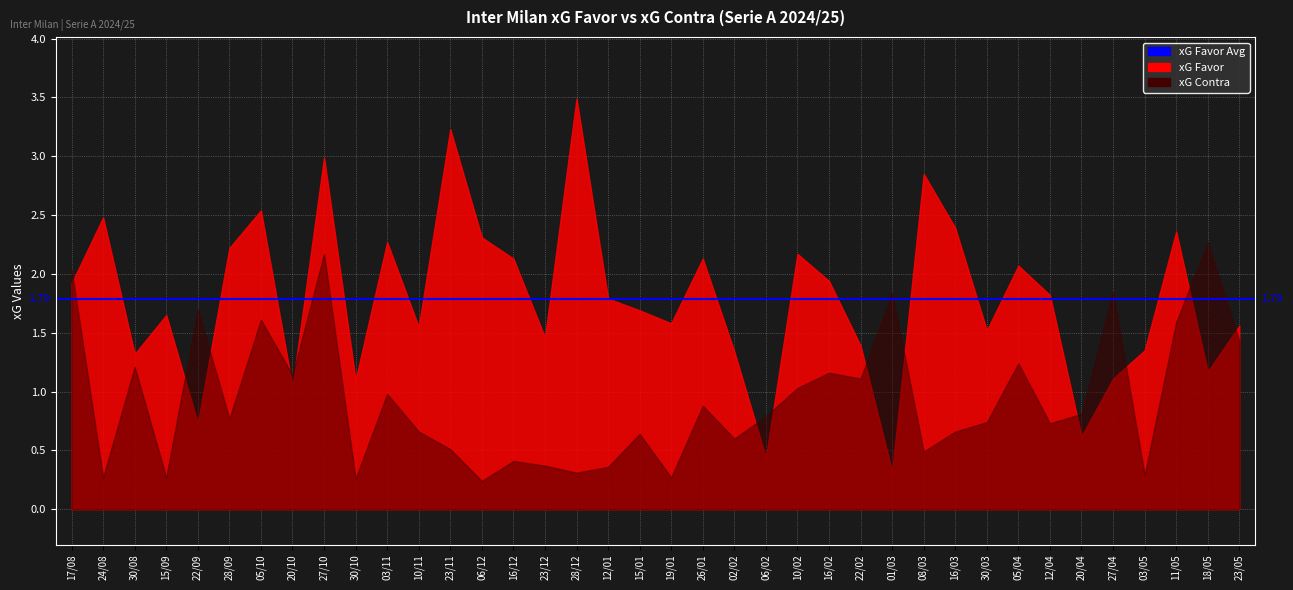

Reading right to left, list all the values displayed in this chart.

xG Favor: 1.6	1.2	2.4	1.4	1.1	0.6	1.8	2.1	1.5	2.4	2.9	0.3	1.4	1.9	2.2	0.4	1.3	2.1	1.6	1.7	1.8	3.5	1.5	2.1	2.3	3.2	1.6	2.3	1.1	3.0	1.0	2.5	2.2	0.7	1.6	1.3	2.5	1.9
xG Contra: 1.4	2.3	1.6	0.3	1.9	0.8	0.7	1.2	0.7	0.7	0.5	1.8	1.1	1.2	1.0	0.8	0.6	0.9	0.3	0.6	0.4	0.3	0.4	0.4	0.2	0.5	0.7	1.0	0.3	2.2	1.1	1.6	0.8	1.7	0.3	1.2	0.3	2.0